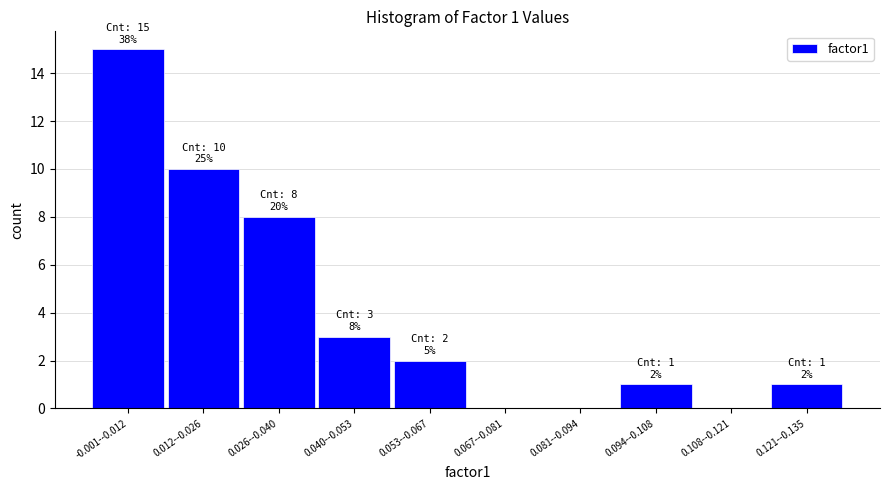

Reading left to right, list all the values displayed in this chart.

-0.001--0.012=15	0.012--0.026=10	0.026--0.040=8	0.040--0.053=3	0.053--0.067=2	0.067--0.081=0	0.081--0.094=0	0.094--0.108=1	0.108--0.121=0	0.121--0.135=1